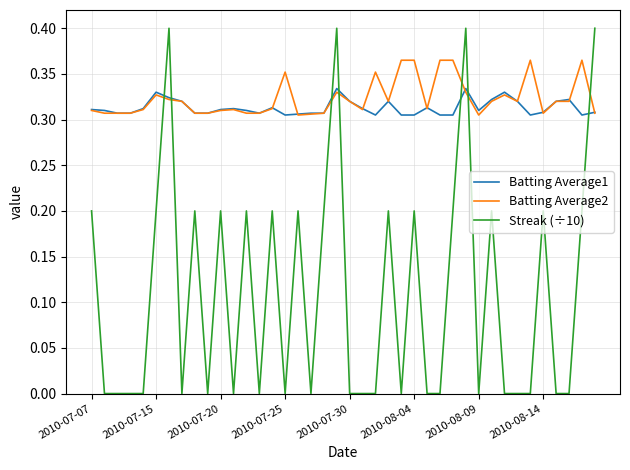

List the series in order of their peak value, highest first.

Streak (÷10), Batting Average2, Batting Average1